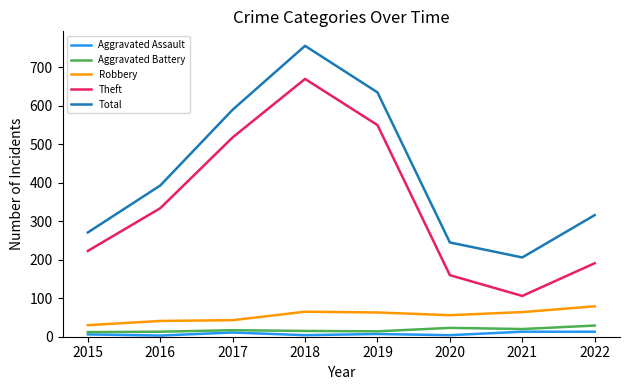

Which category has the lowest value in the Theft series?

2021